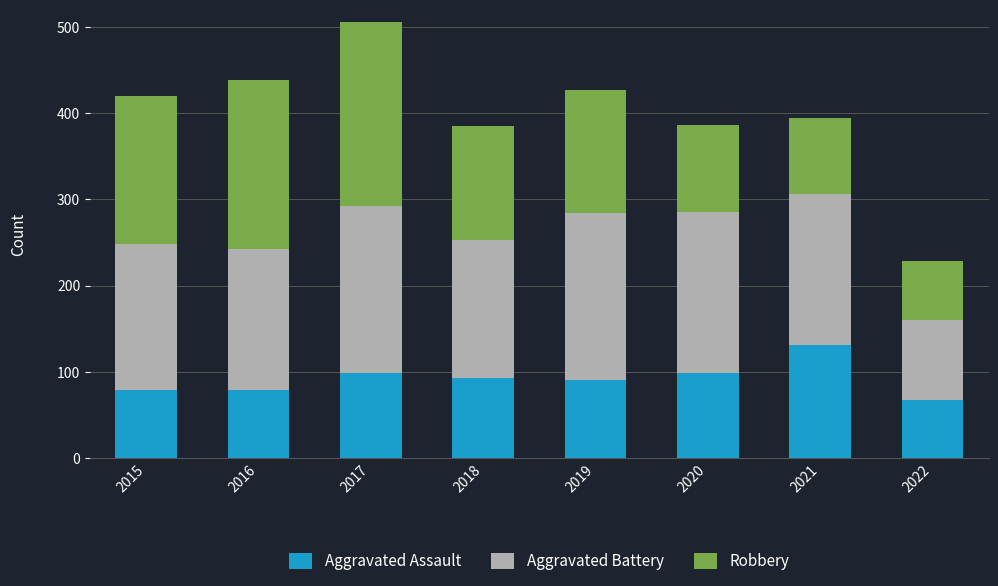

What is the maximum value for Aggravated Assault?

131